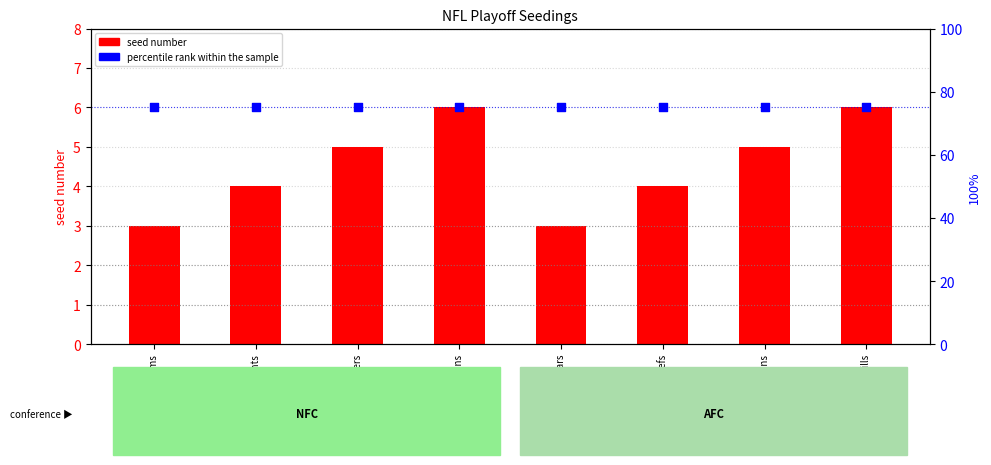

Which series contains the highest Y value?

percentile rank within the sample